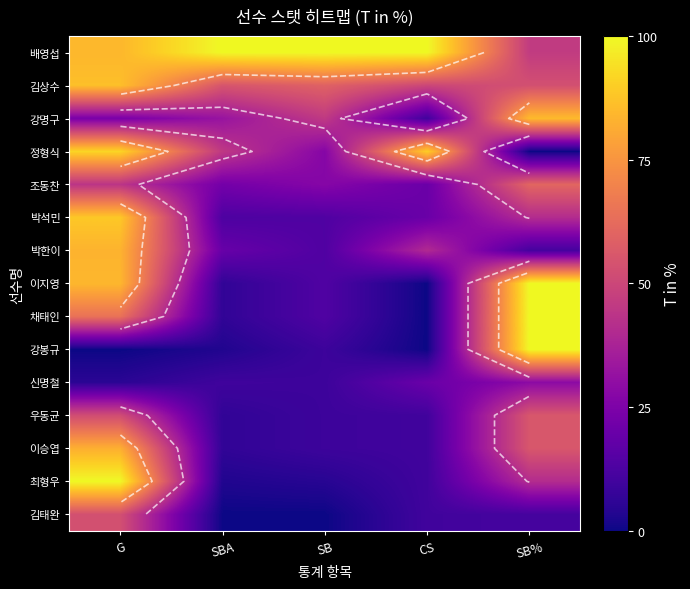

What is the total value across all series at G?

943.8